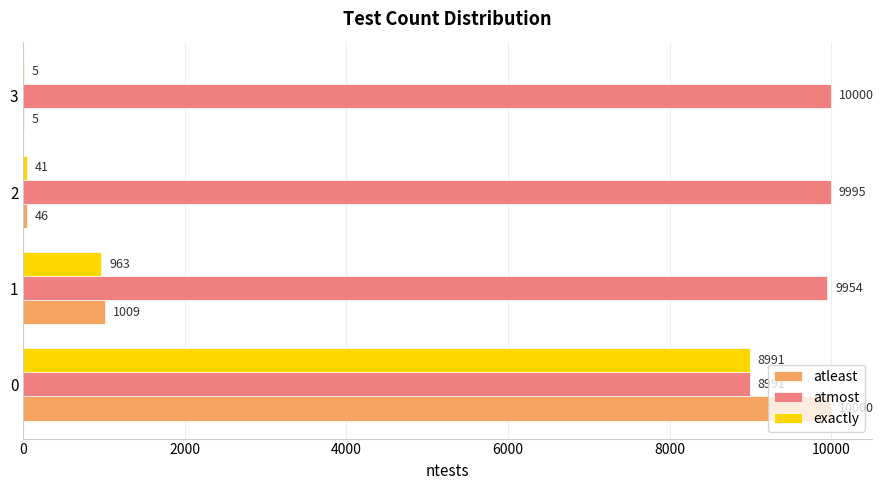

Which series has the largest total across all categories?

atmost